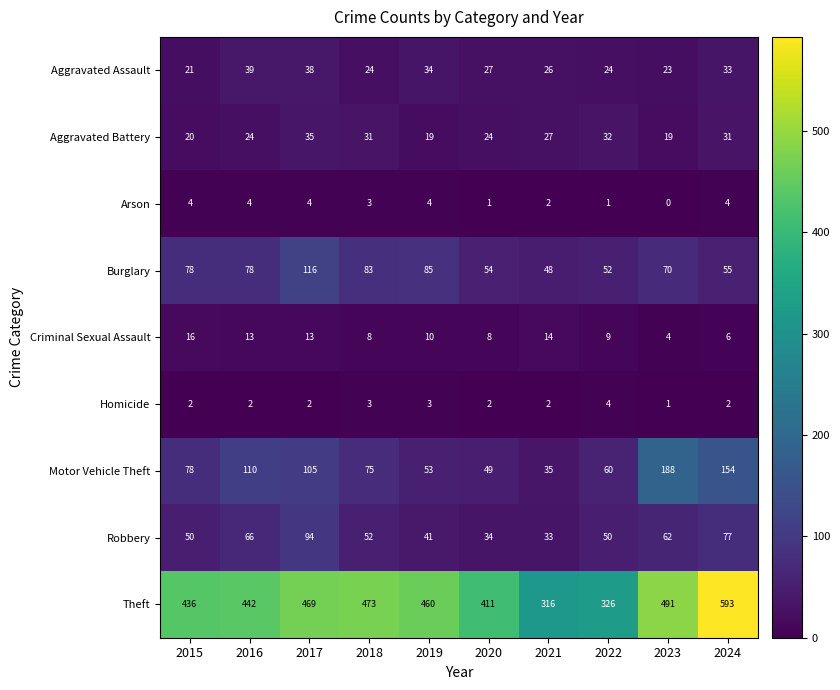

Which series has the largest total across all categories?

Theft